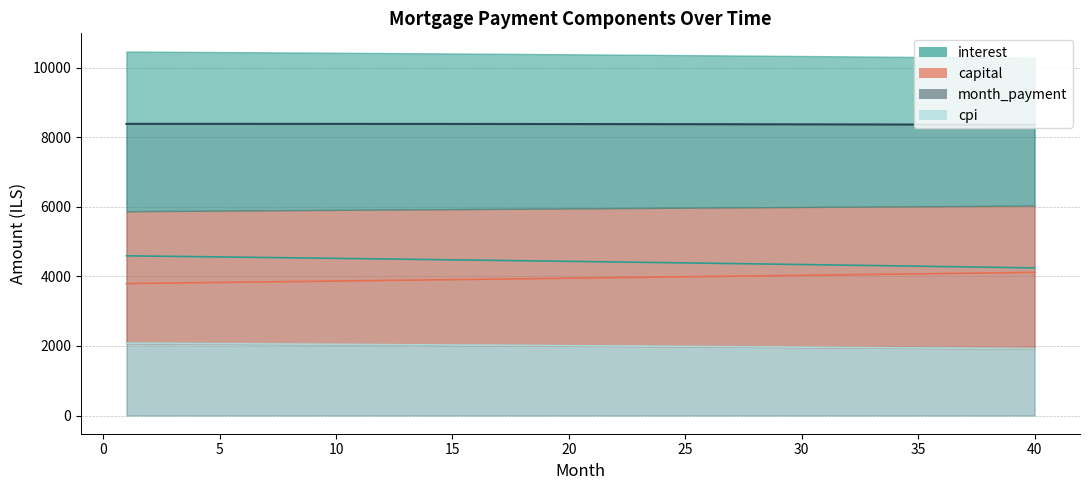

At which label is cpi closest to 2000?

22